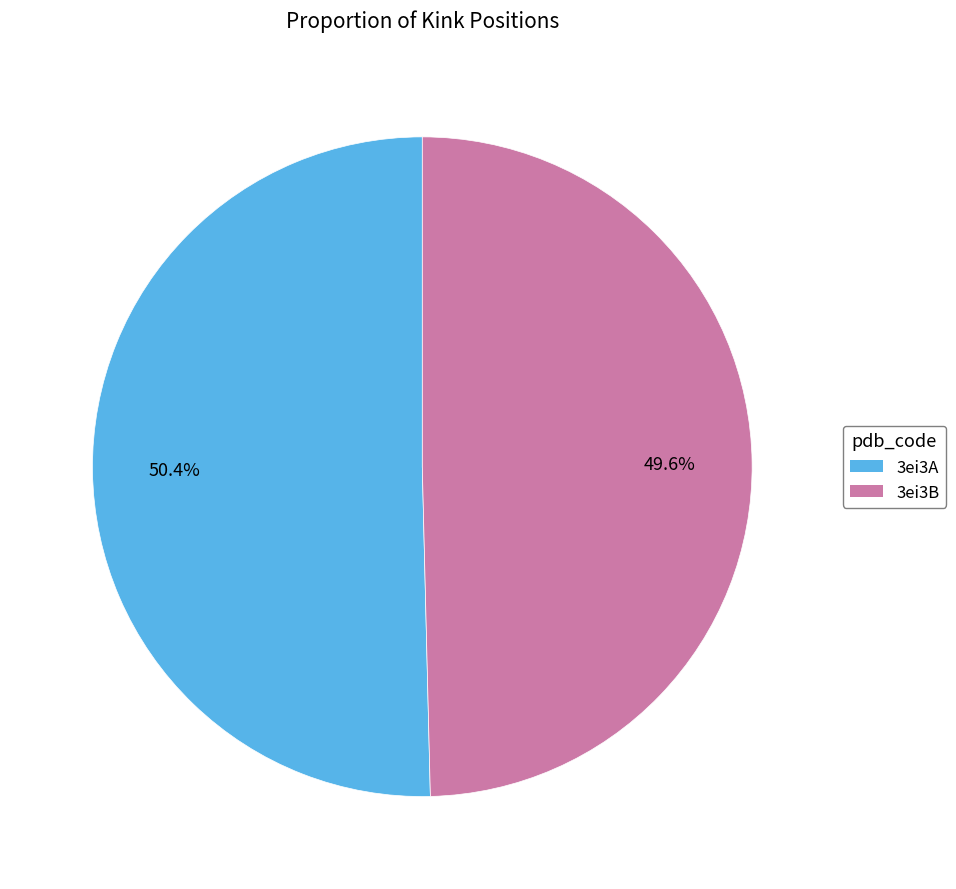

Count the number of slices in the pie.

2